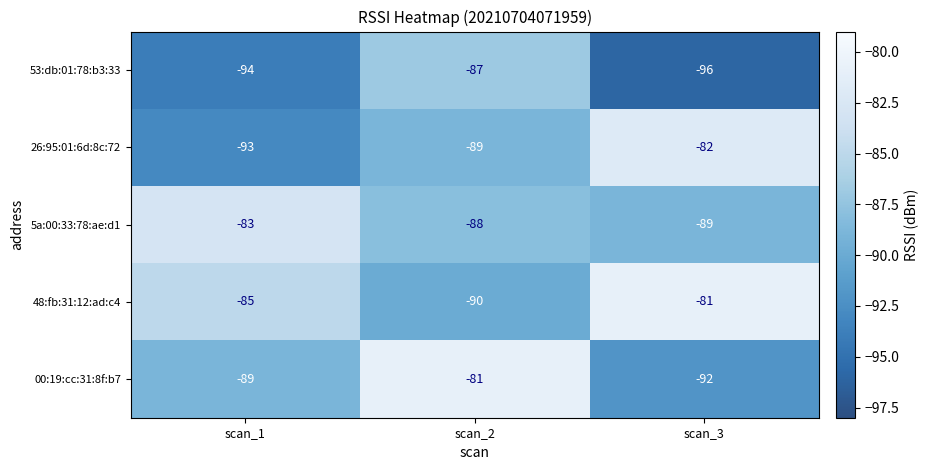

Reading left to right, what are all the values shown in this chart?

53:db:01:78:b3:33: scan_1=-94	scan_2=-87	scan_3=-96
26:95:01:6d:8c:72: scan_1=-93	scan_2=-89	scan_3=-82
5a:00:33:78:ae:d1: scan_1=-83	scan_2=-88	scan_3=-89
48:fb:31:12:ad:c4: scan_1=-85	scan_2=-90	scan_3=-81
00:19:cc:31:8f:b7: scan_1=-89	scan_2=-81	scan_3=-92